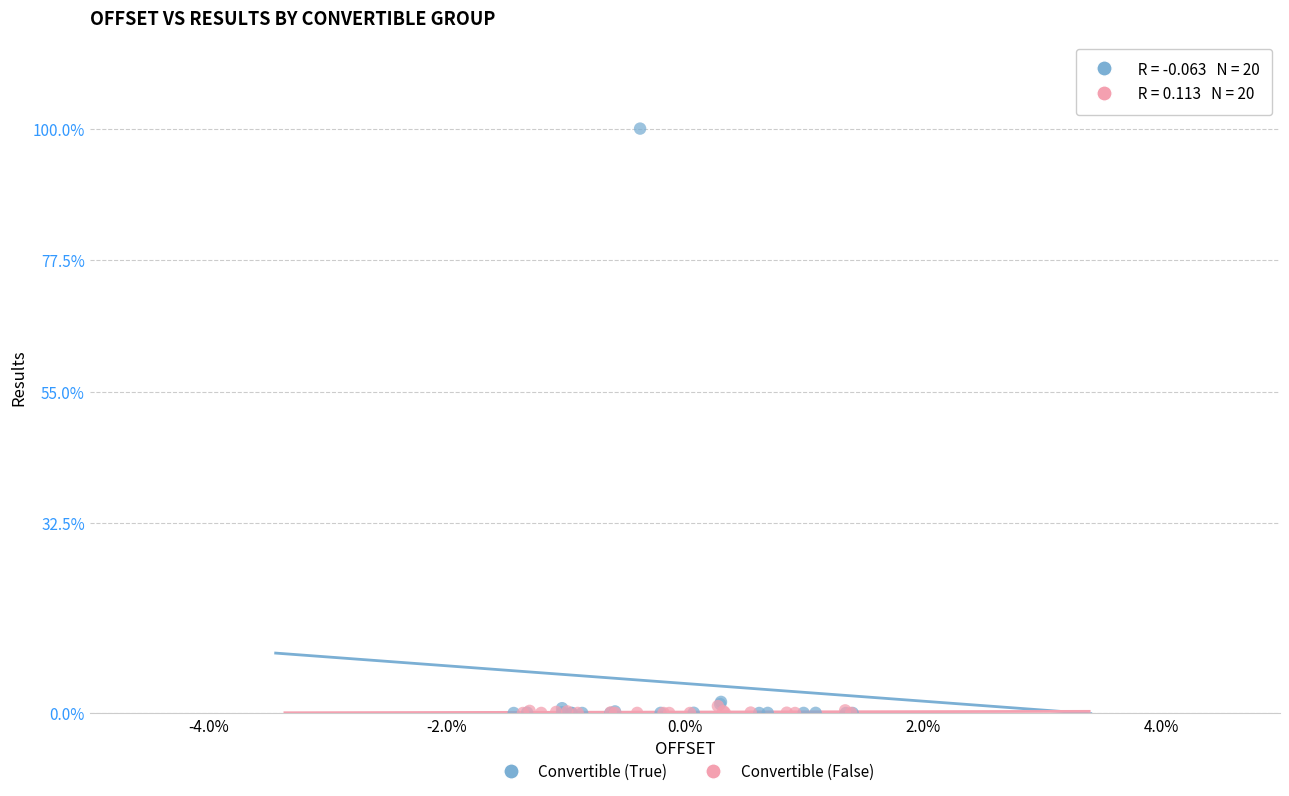

What are all the series names shown in the legend?

Convertible (True), Convertible (False)